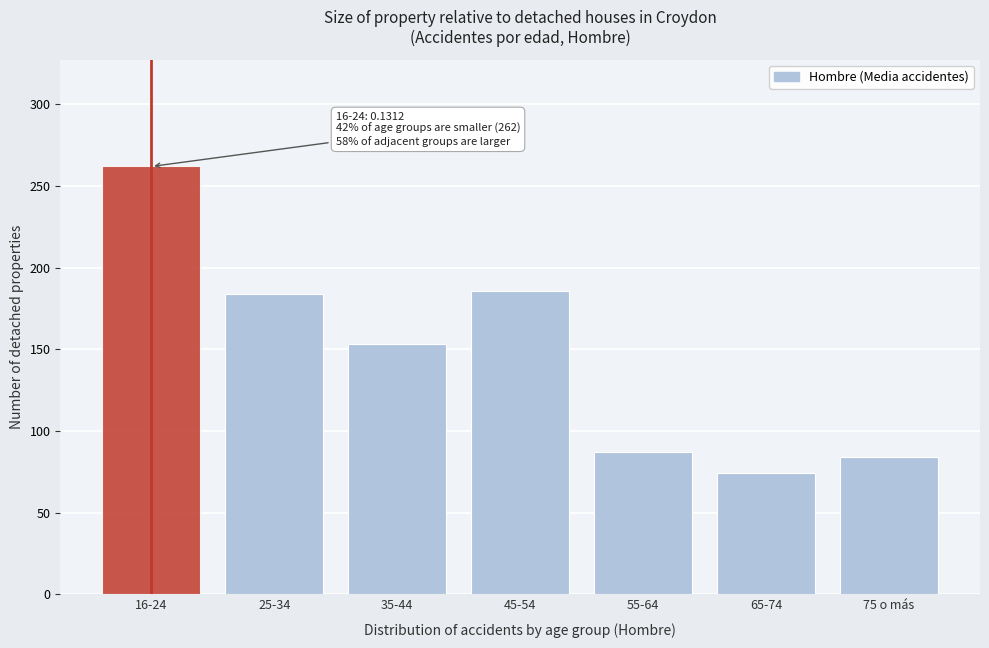

Reading left to right, transcribe all the data shown in this chart.

16-24=262	25-34=184	35-44=153	45-54=186	55-64=87	65-74=74	75 o más=84